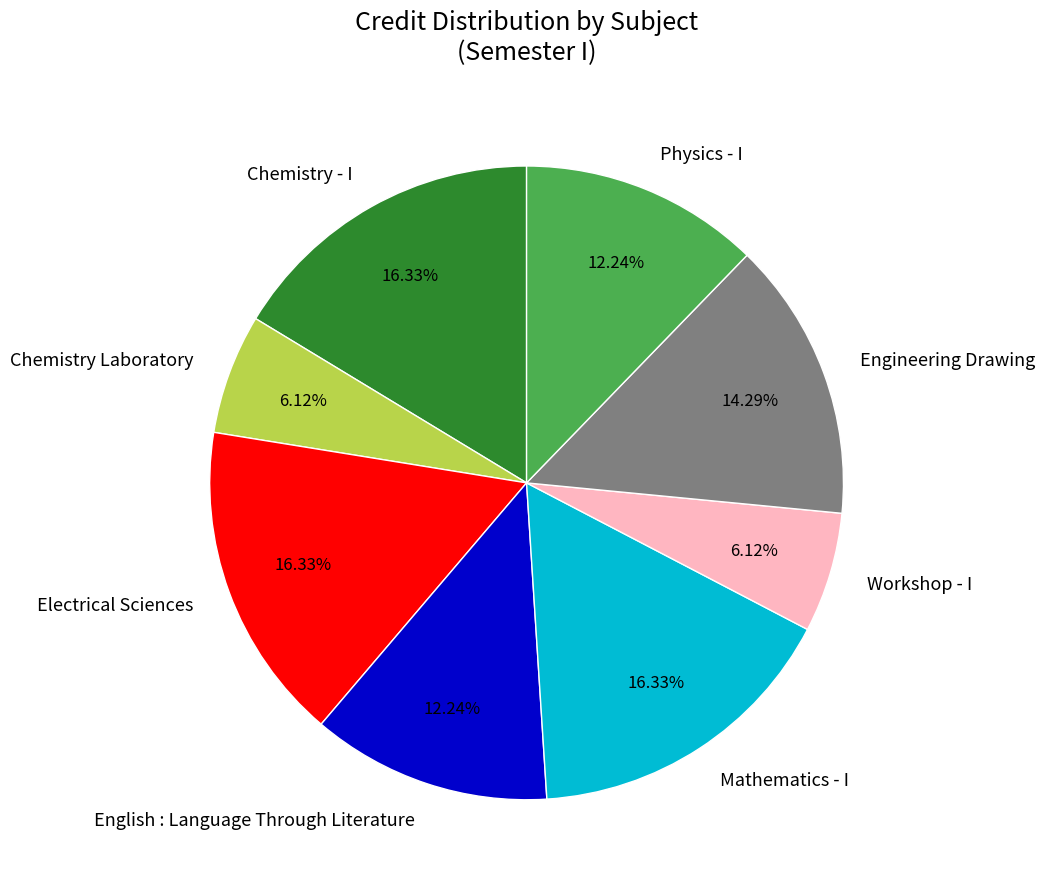

Does any single category account for the majority?

No